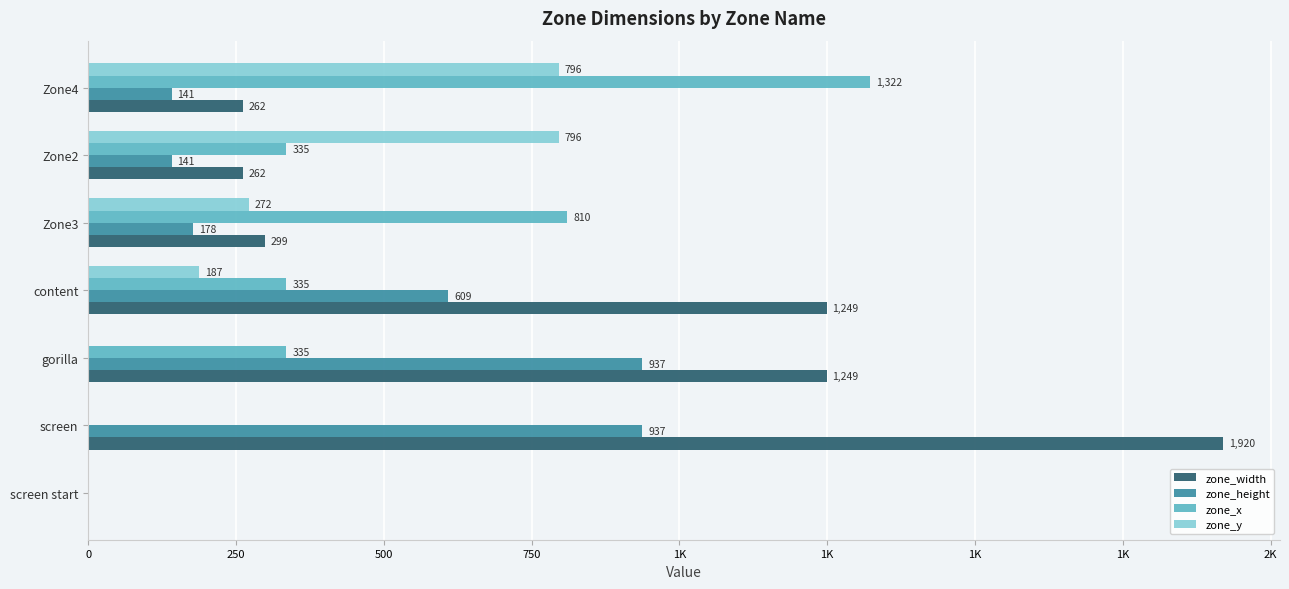

What are all the series names shown in the legend?

zone_width, zone_height, zone_x, zone_y